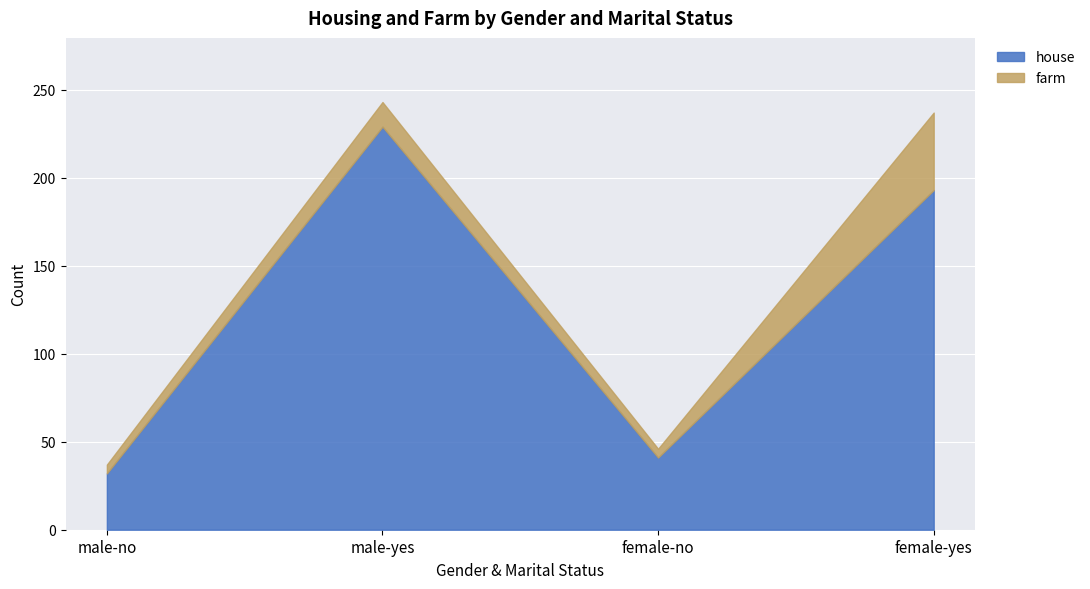

Rank the series by their maximum value, from lowest to highest.

farm, house